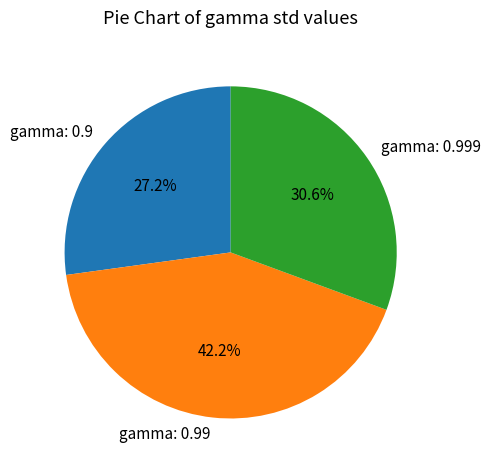

What is the largest slice in the pie chart?

gamma: 0.99